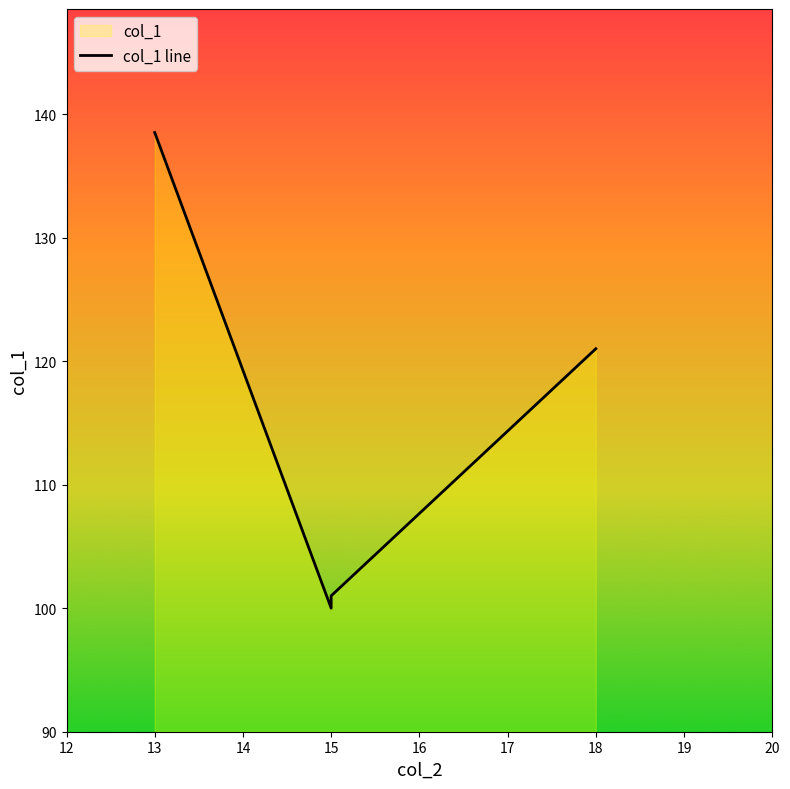

How many data points are less than 121?

2